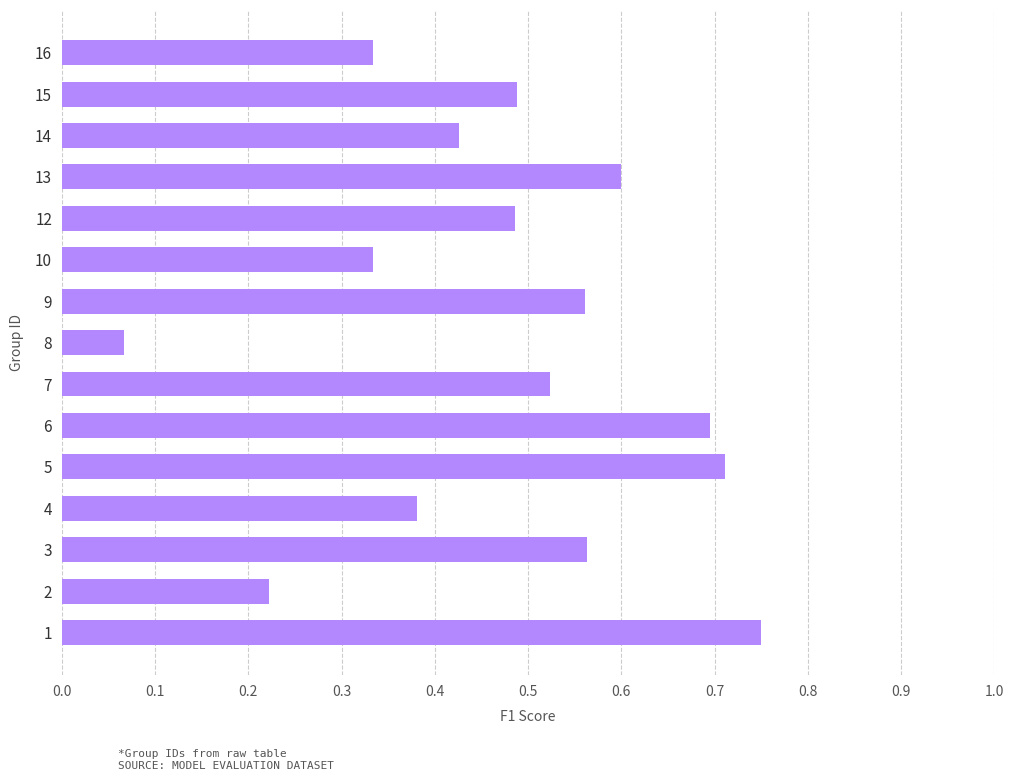

Count the number of data series in this chart.

1